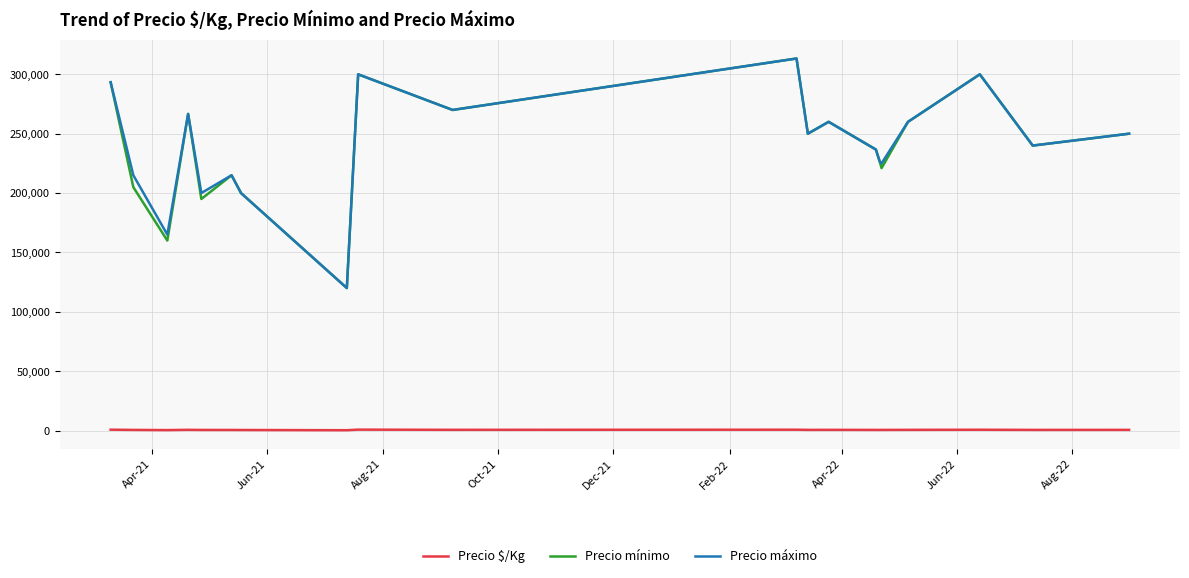

True or false: Precio $/Kg and Precio mínimo cross at least once.

False